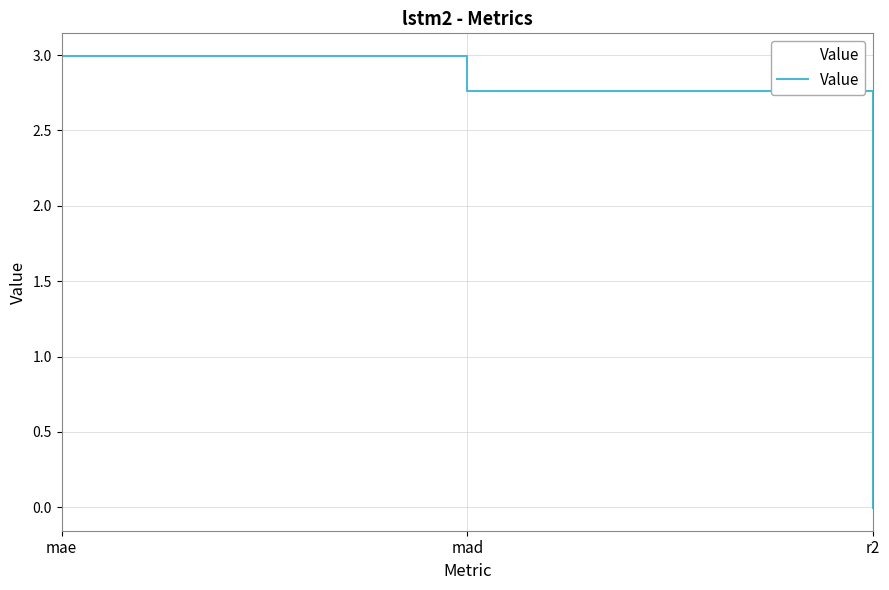

Reading left to right, extract all data points from this chart.

mae=3.0	mad=2.8	r2=-0.0